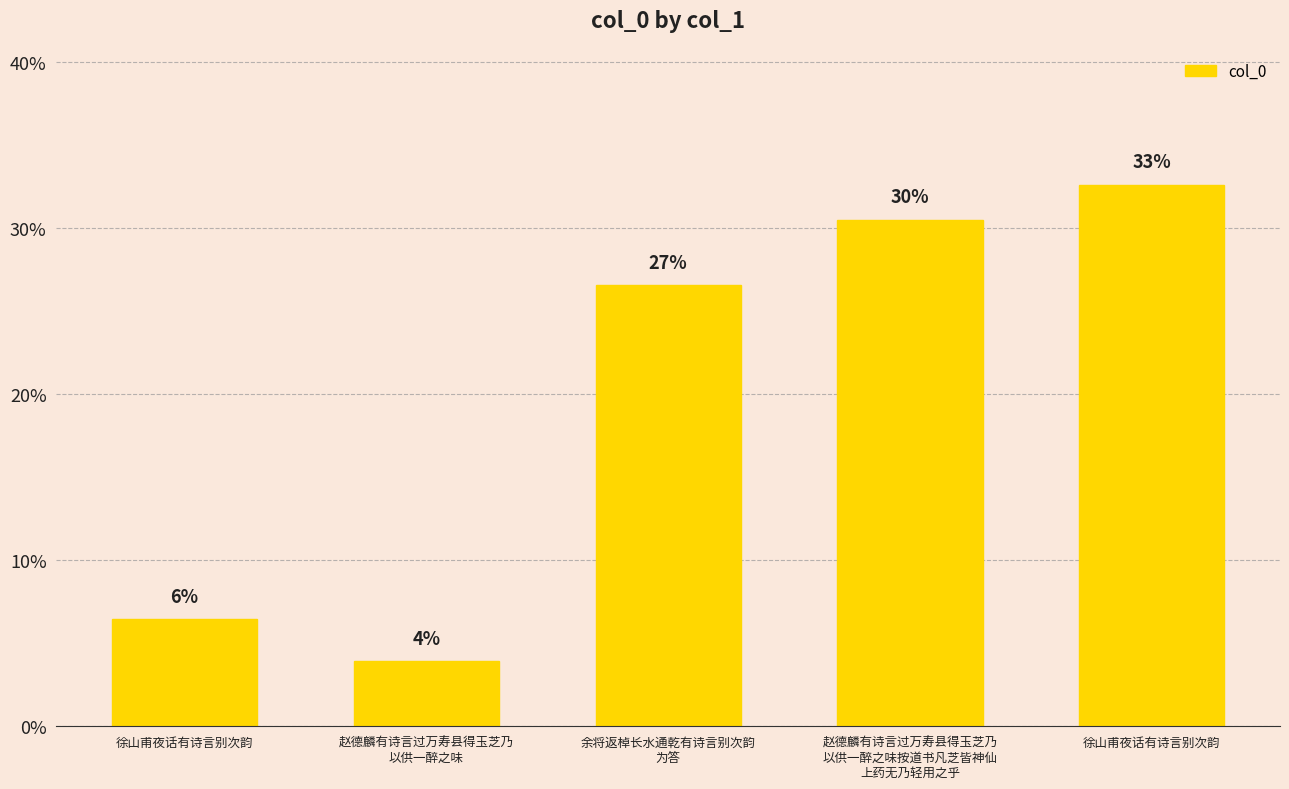

Reading left to right, transcribe all the data shown in this chart.

徐山甫夜话有诗言别次韵=6.4	赵德麟有诗言过万寿县得玉芝乃
以供一醉之味=3.9	余将返棹长水通乾有诗言别次韵
为答=26.6	赵德麟有诗言过万寿县得玉芝乃
以供一醉之味按道书凡芝皆神仙
上药无乃轻用之乎=30.5	徐山甫夜话有诗言别次韵=32.6